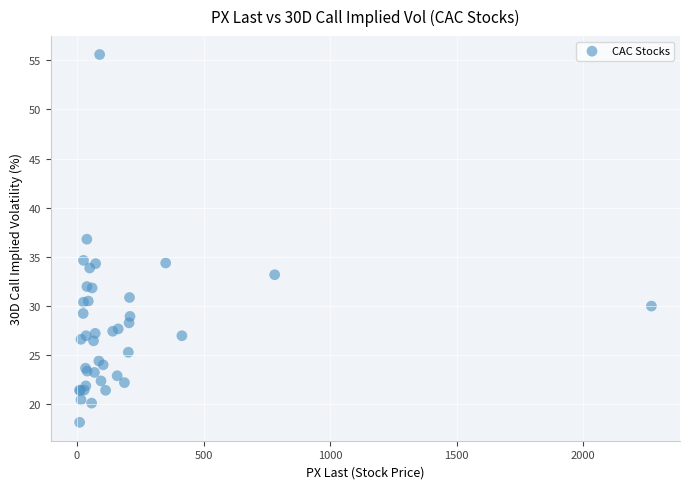

What Y value in the scatter plot is closest to 36?

36.8